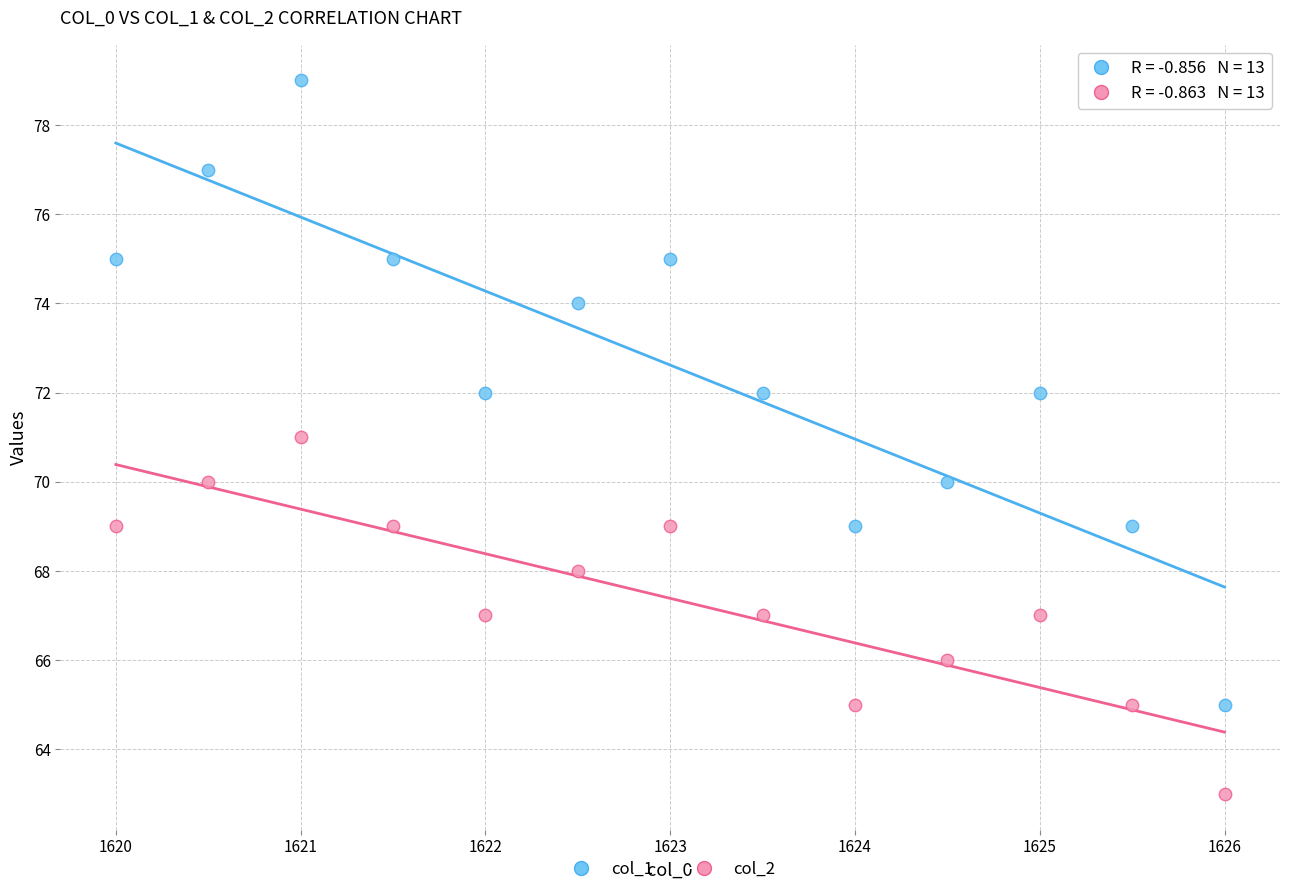

Which series has the widest spread of Y values?

col_1